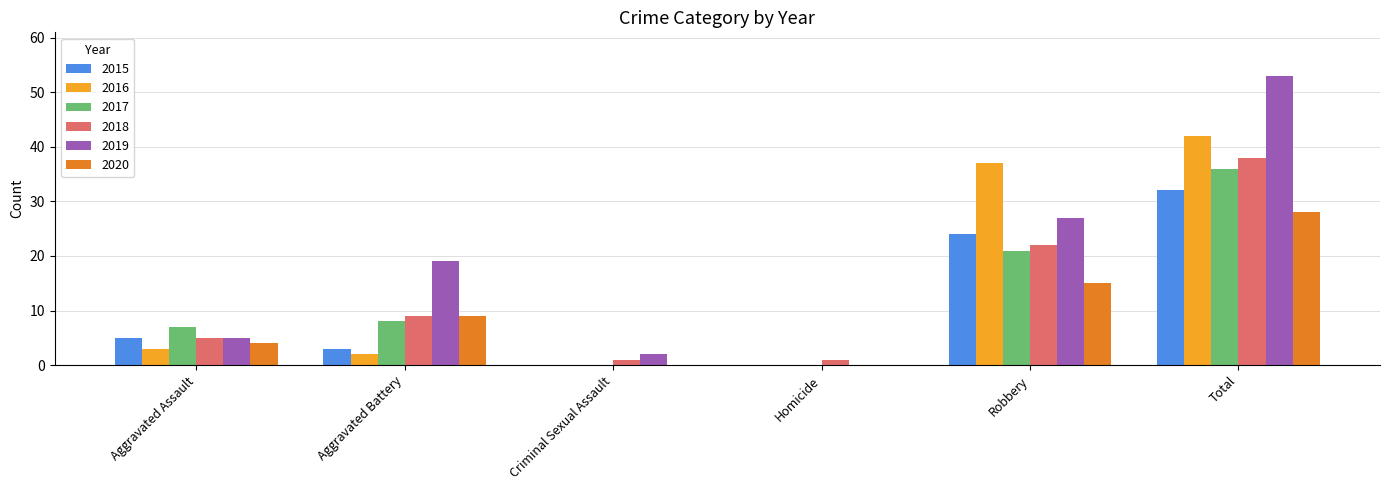

What is the greatest value displayed?

53